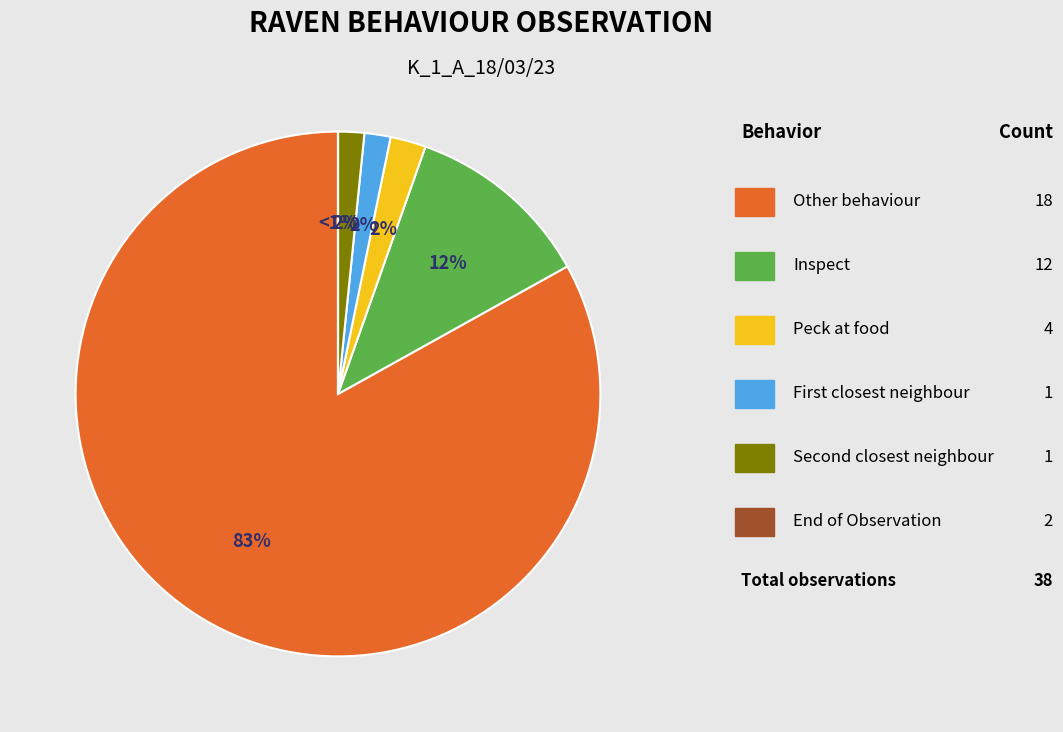

How many slices are in this pie chart?

6